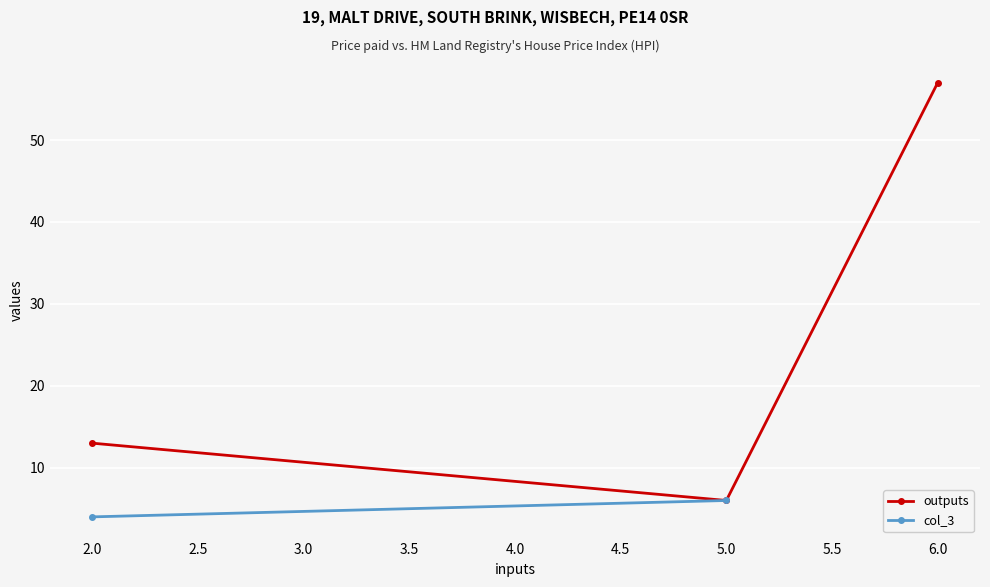

Rank the categories by outputs value from highest to lowest.

6.0, 2.0, 5.0